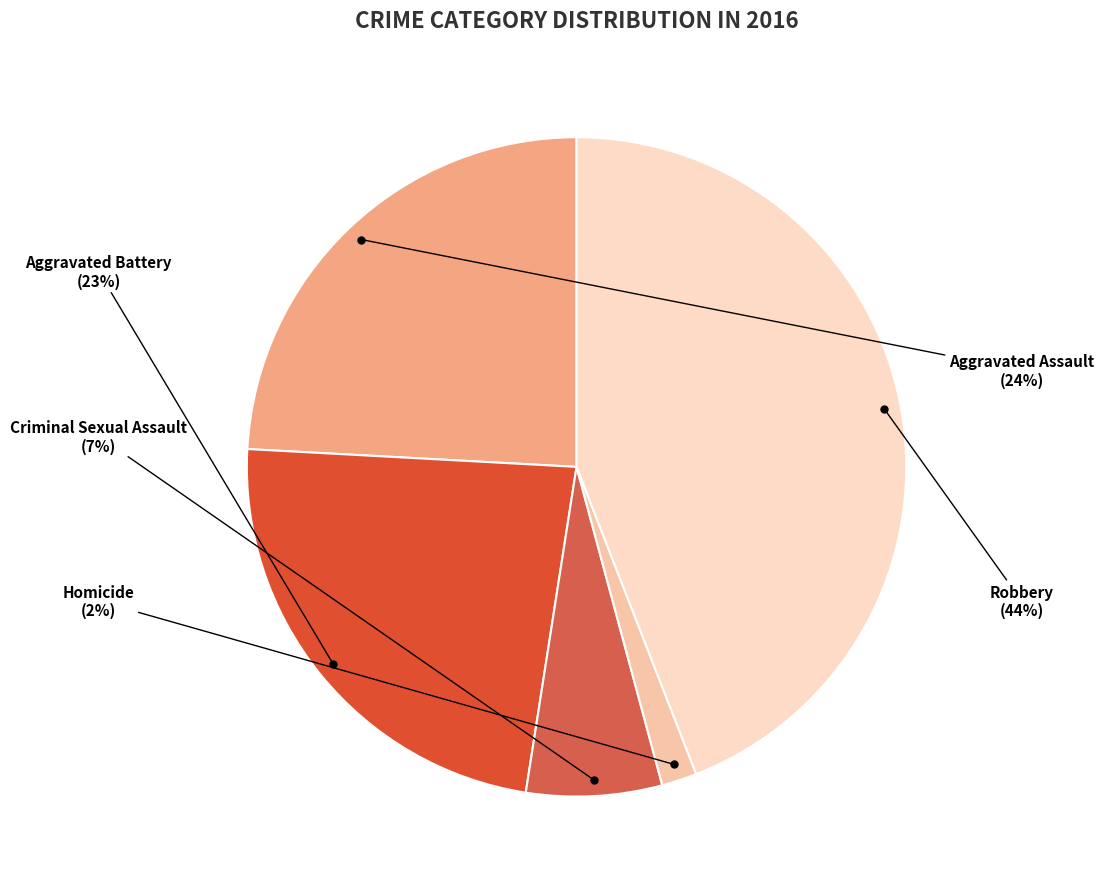

Between Aggravated Assault and Robbery, which is larger?

Robbery